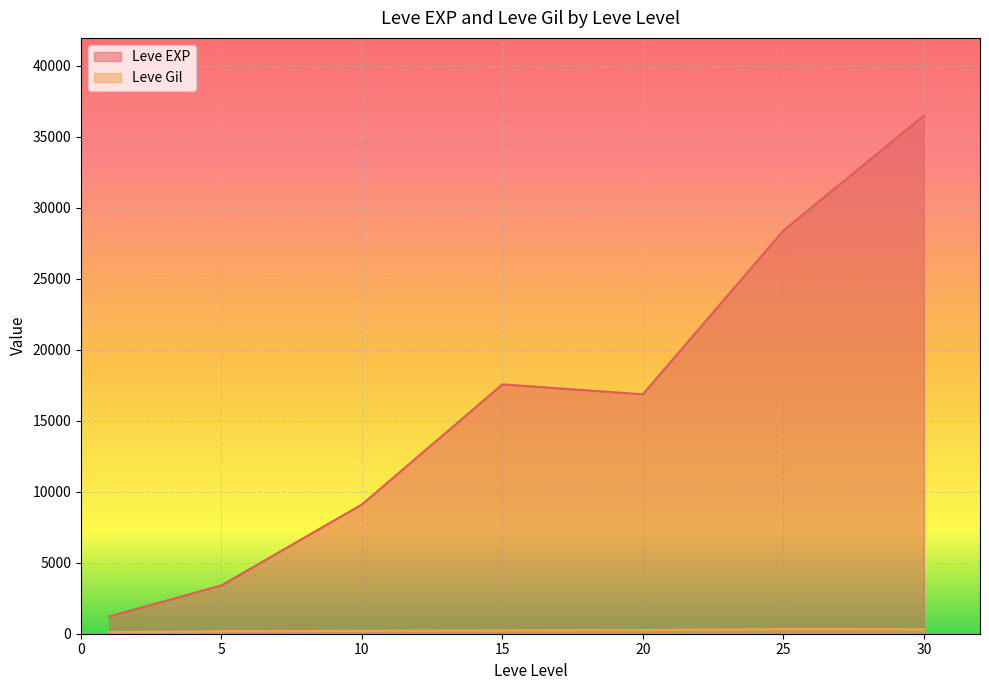

At which category is the sum across all series the highest?

30